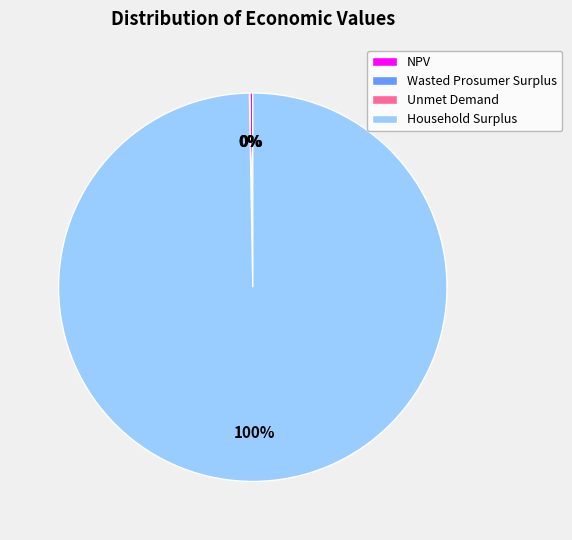

What is the largest slice in the pie chart?

Household Surplus